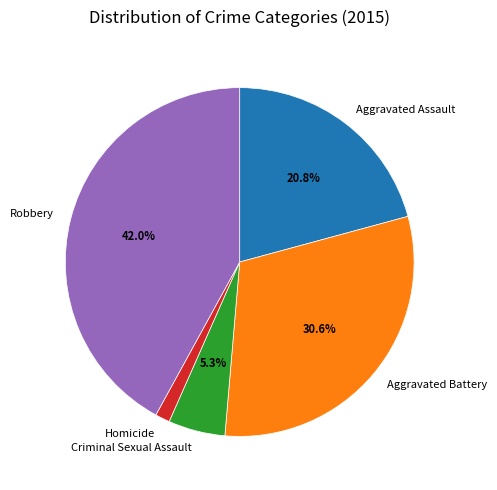

To the nearest percent, what portion does Aggravated Battery represent?

31%